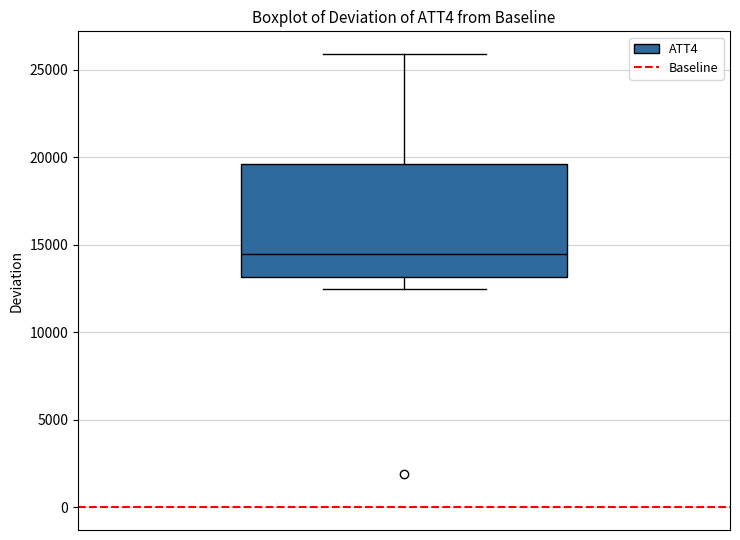

Read this box plot against the y-axis: the position of the median line, the range covered by the box, and the ends of both whiskers. The values are not printed on the chart, so give them approximately, as read against the axis.

median 14500, box 13000 to 19500, whiskers 12500 to 26000